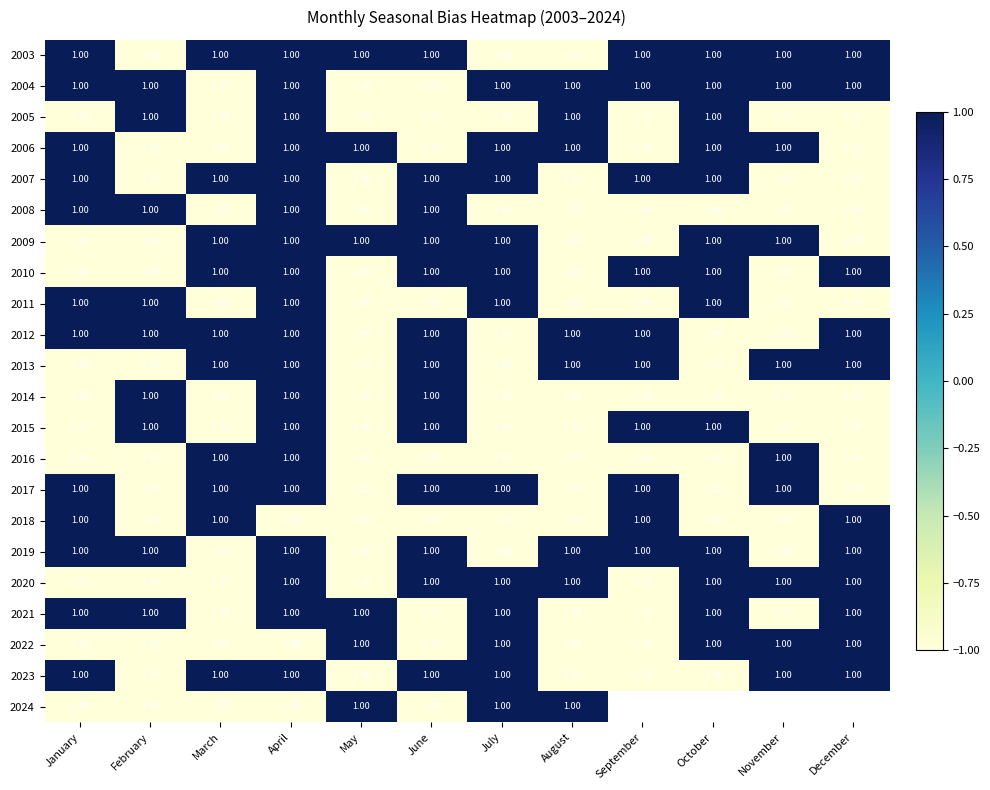

What is the total value across all series at August?

-6